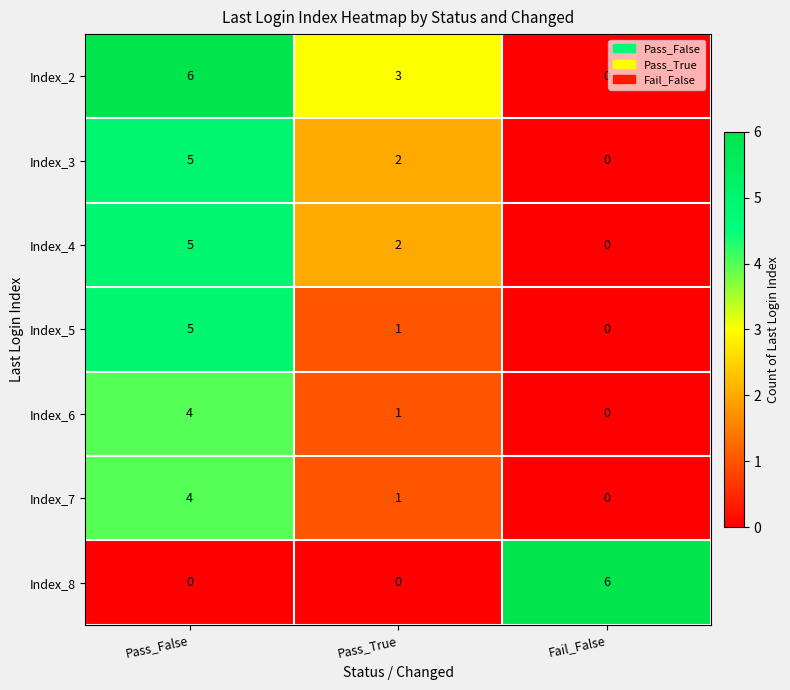

Reading right to left, transcribe all the data shown in this chart.

Index_2: Fail_False=0	Pass_True=3	Pass_False=6
Index_3: Fail_False=0	Pass_True=2	Pass_False=5
Index_4: Fail_False=0	Pass_True=2	Pass_False=5
Index_5: Fail_False=0	Pass_True=1	Pass_False=5
Index_6: Fail_False=0	Pass_True=1	Pass_False=4
Index_7: Fail_False=0	Pass_True=1	Pass_False=4
Index_8: Fail_False=6	Pass_True=0	Pass_False=0